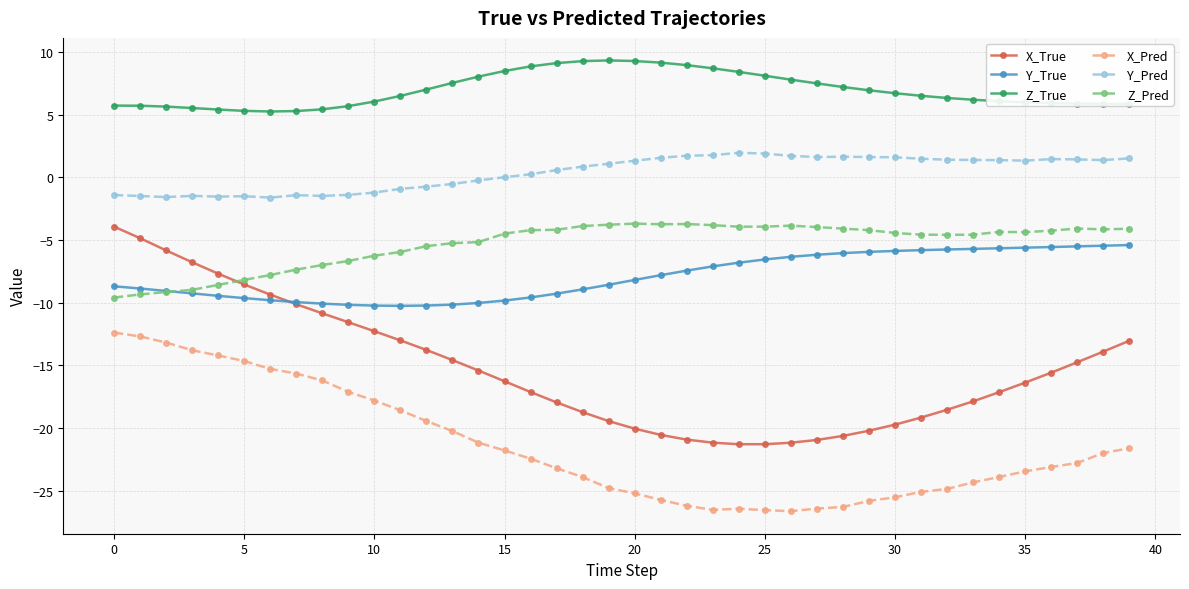

How many categories are shown in the chart?

40